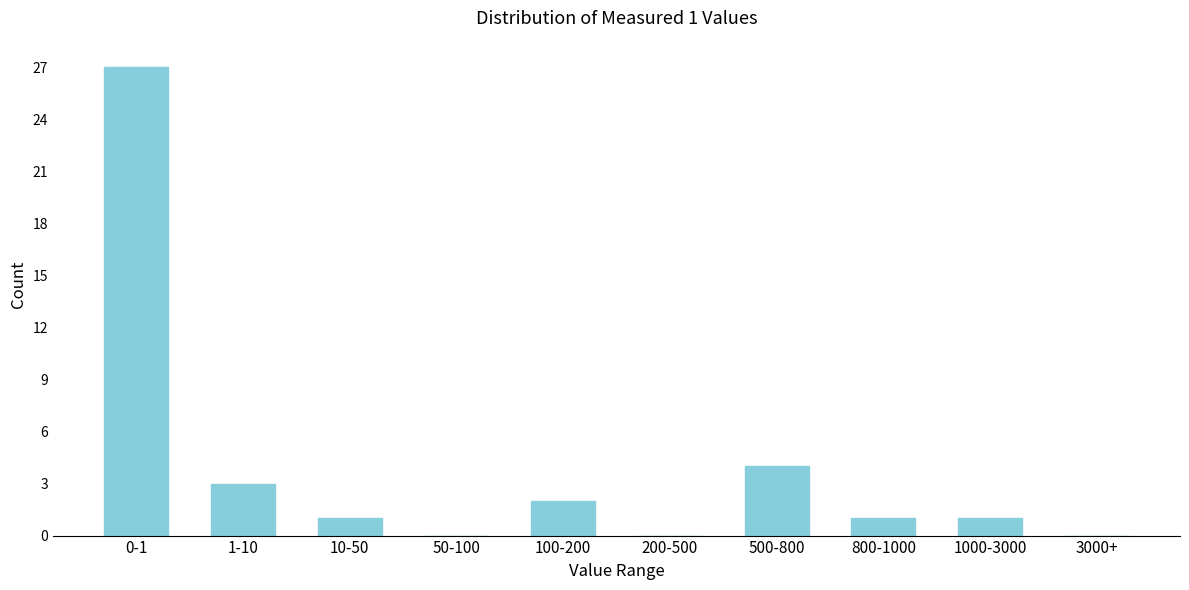

Reading left to right, extract all data points from this chart.

0-1=27	1-10=3	10-50=1	50-100=0	100-200=2	200-500=0	500-800=4	800-1000=1	1000-3000=1	3000+=0